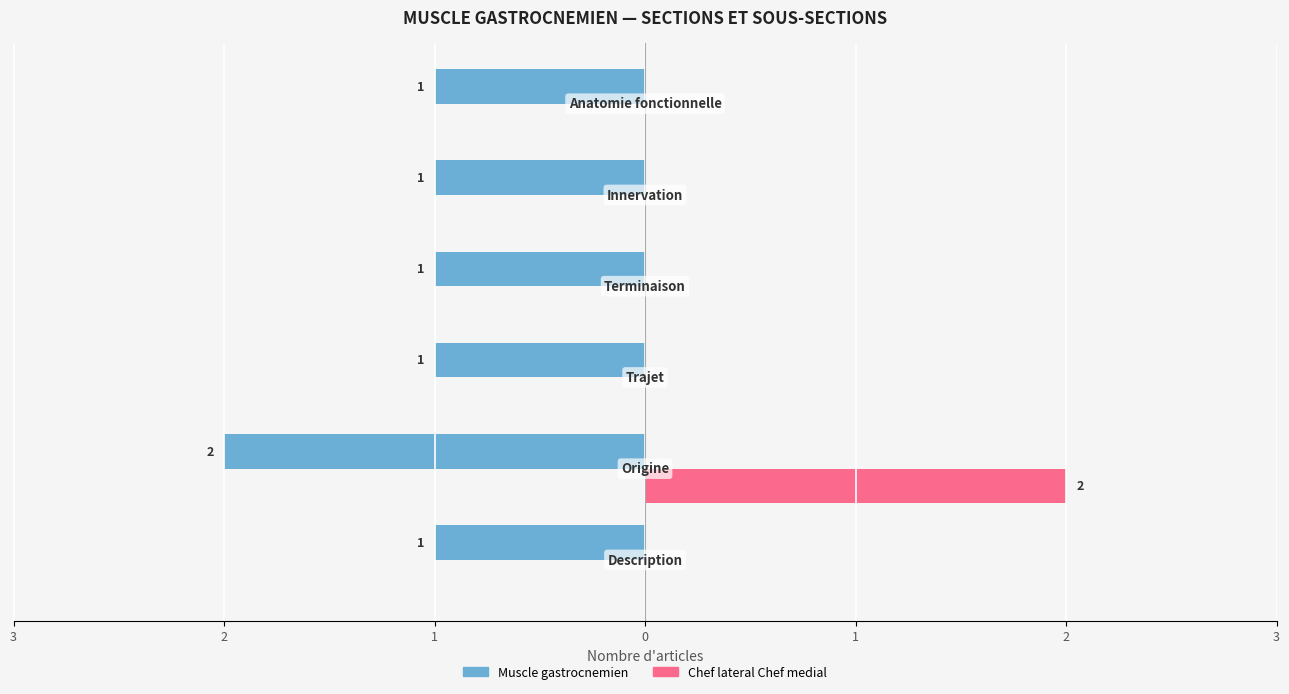

What are all the series names shown in the legend?

Muscle gastrocnemien, Chef lateral Chef medial